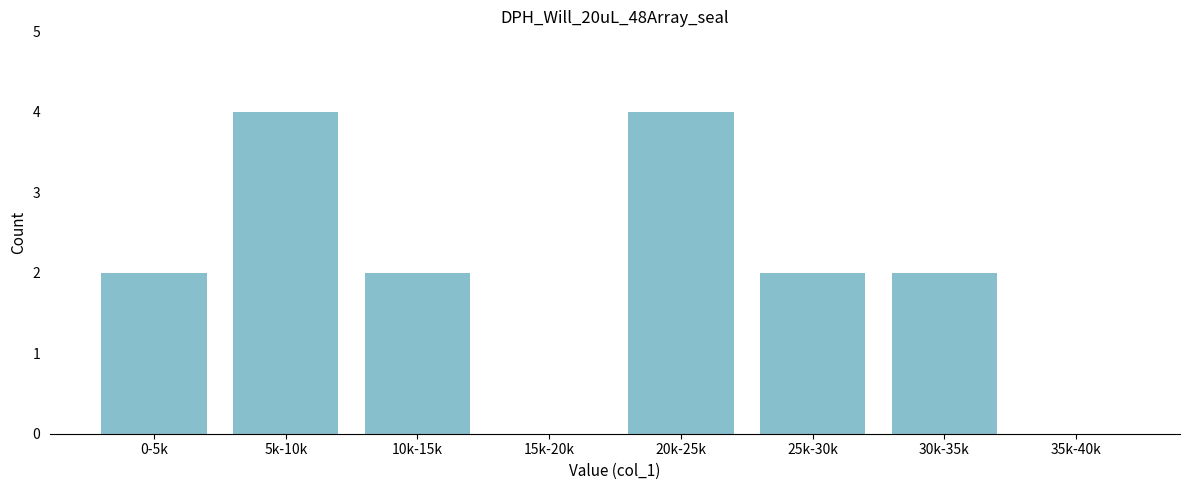

Reading right to left, extract all data points from this chart.

35k-40k=0	30k-35k=2	25k-30k=2	20k-25k=4	15k-20k=0	10k-15k=2	5k-10k=4	0-5k=2